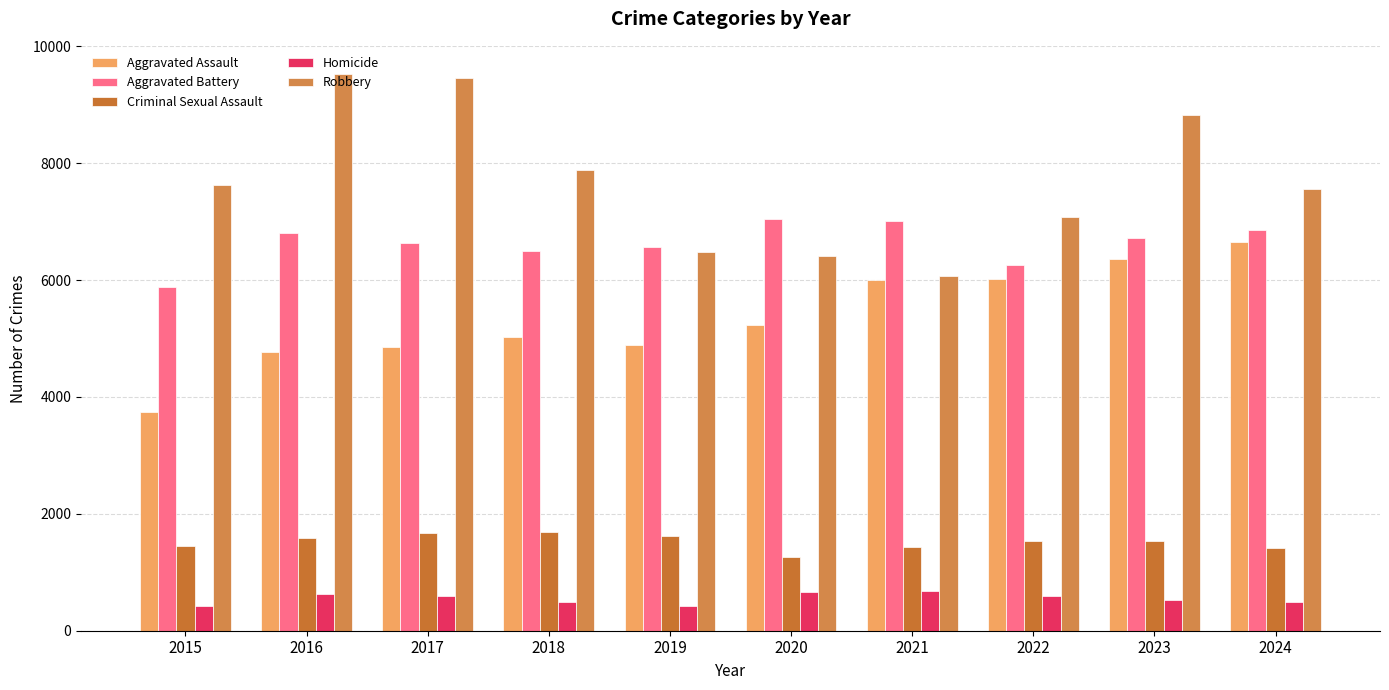

At which category is the sum across all series the highest?

2023